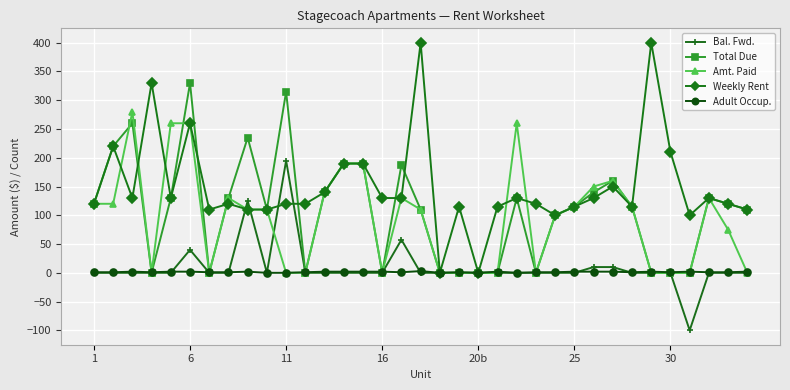

True or false: Total Due has more than 1 points higher than both neighbors.

True